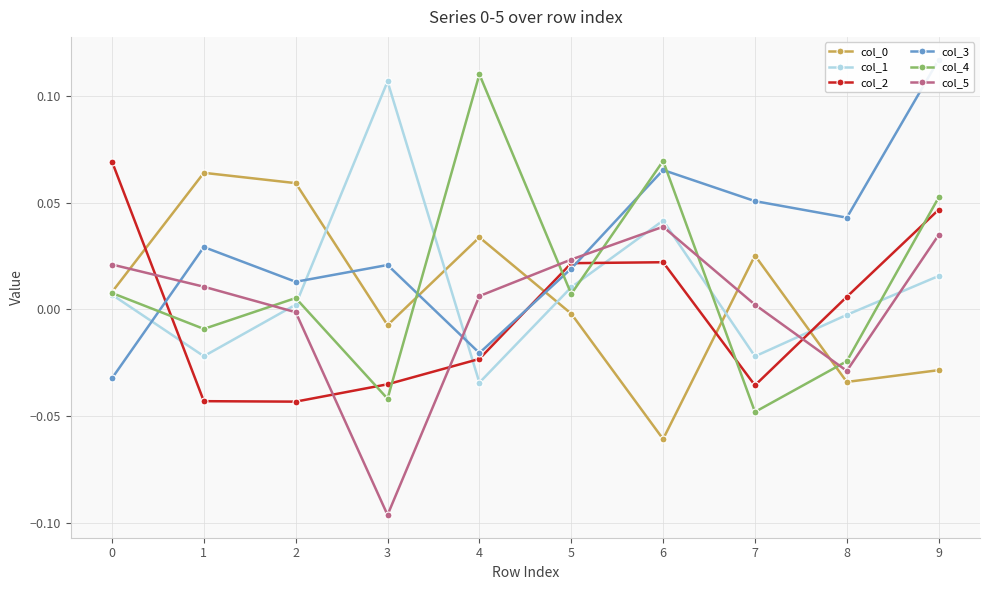

In col_3, how many points are higher than both neighbors (excluding endpoints)?

3